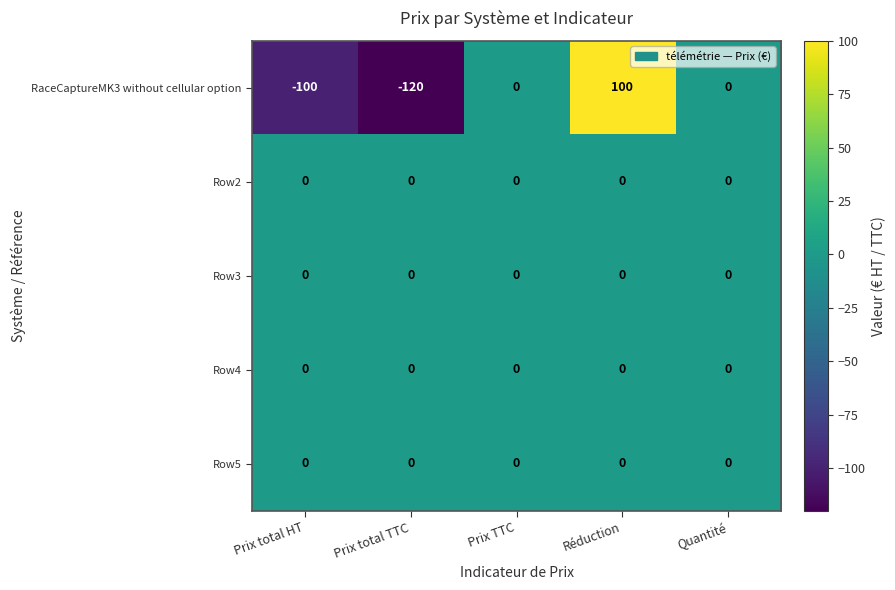

Reading left to right, what are all the values shown in this chart?

RaceCaptureMK3 without cellular option: -100	-120	0	100	0
Row2: 0	0	0	0	0
Row3: 0	0	0	0	0
Row4: 0	0	0	0	0
Row5: 0	0	0	0	0